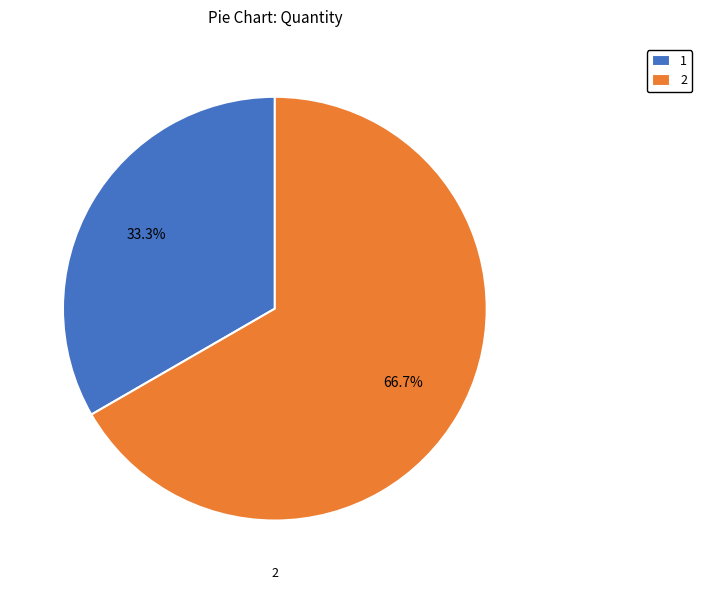

To the nearest percent, what is the combined percentage of 2 and 1?

100%